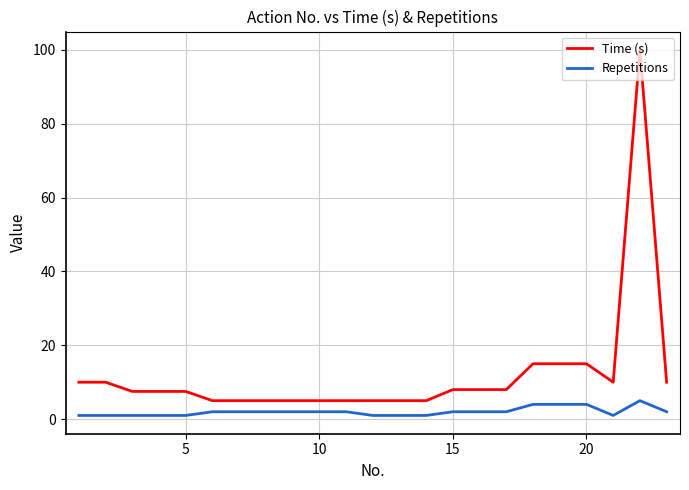

List the series in order of their peak value, highest first.

Time (s), Repetitions